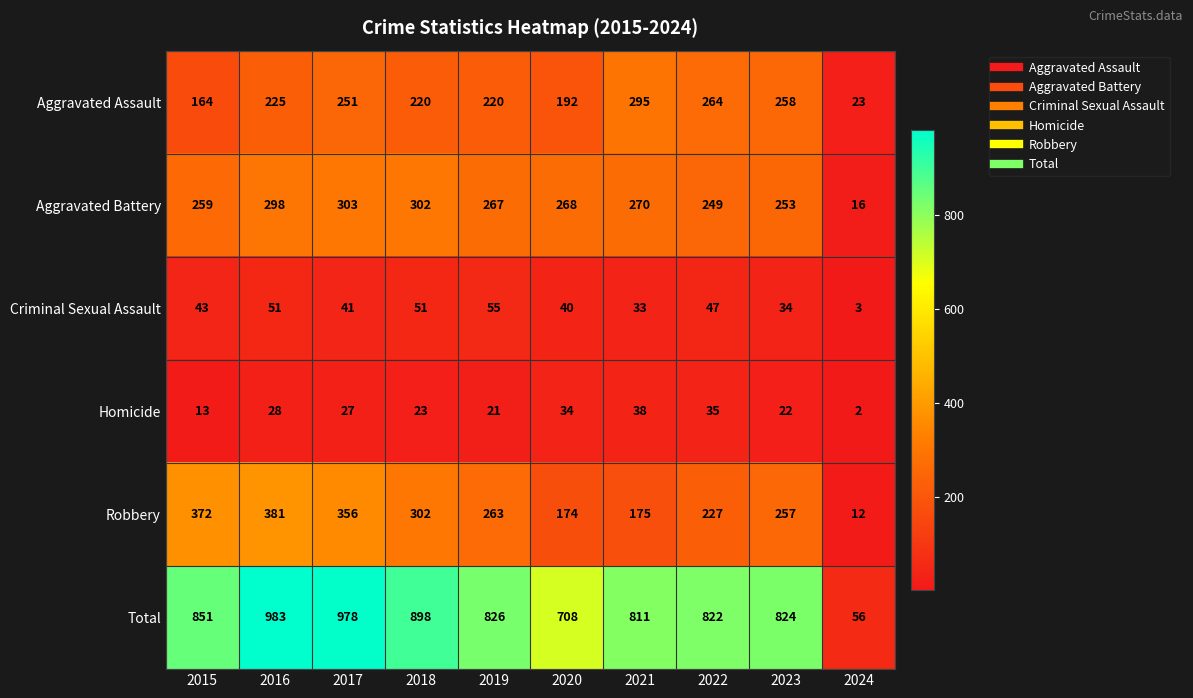

What is the maximum value shown in the chart?

983